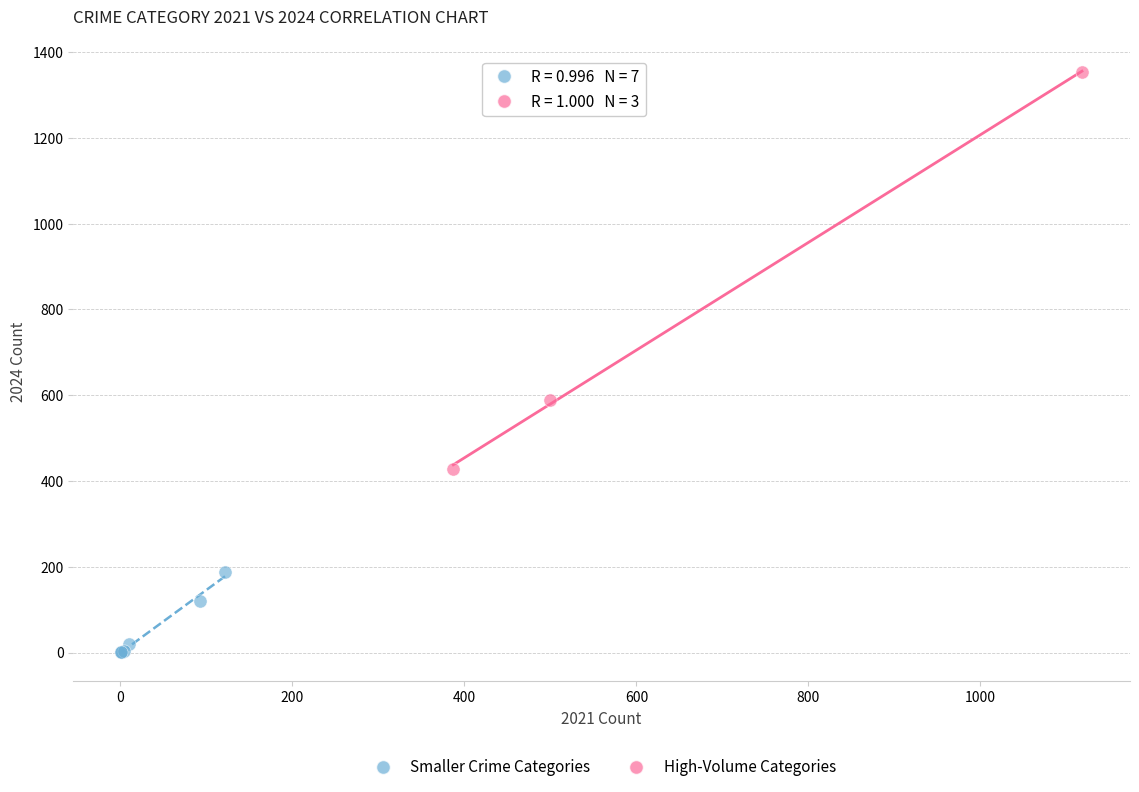

Which series contains the lowest Y value?

Smaller Crime Categories